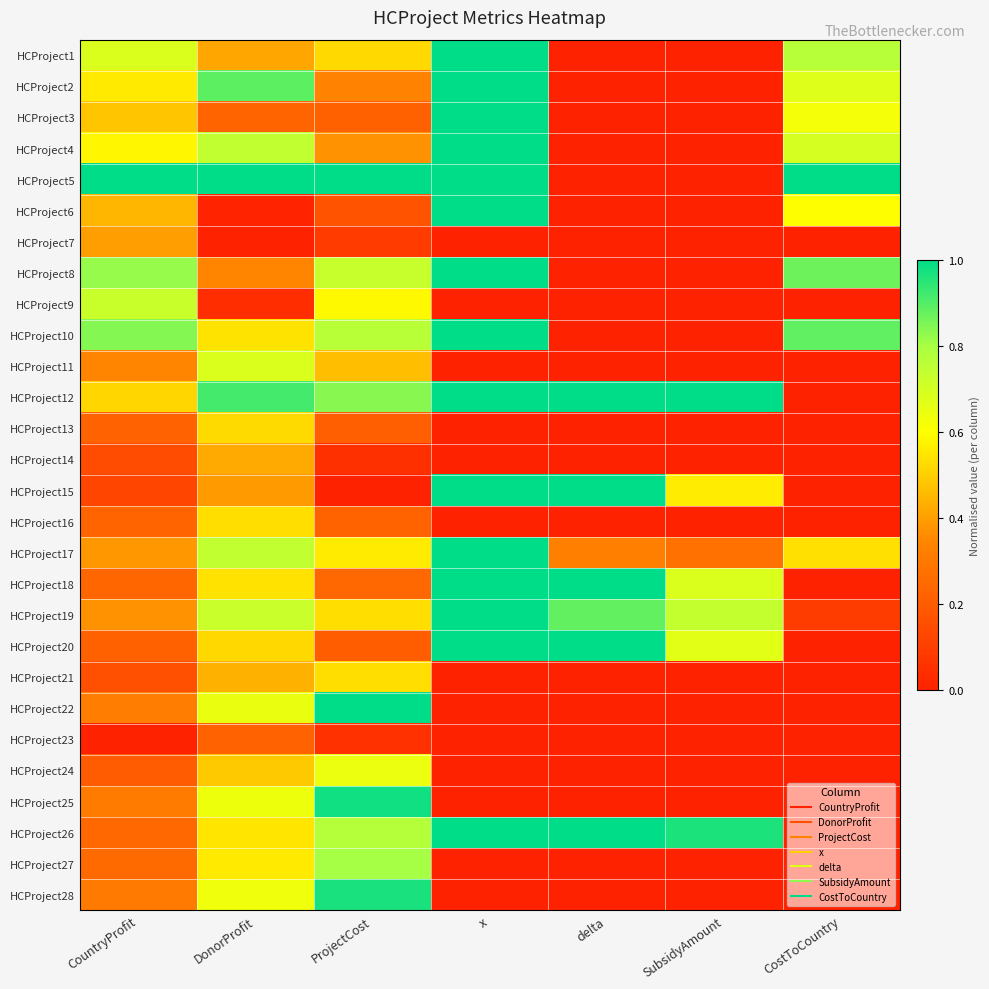

Which has a higher value, DonorProfit or delta?

DonorProfit